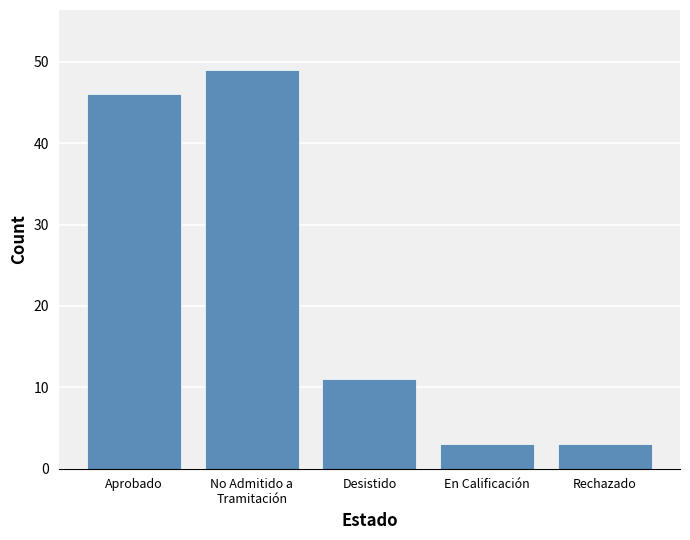

The chart shows a value of 3 at En Calificación. True or false?

True